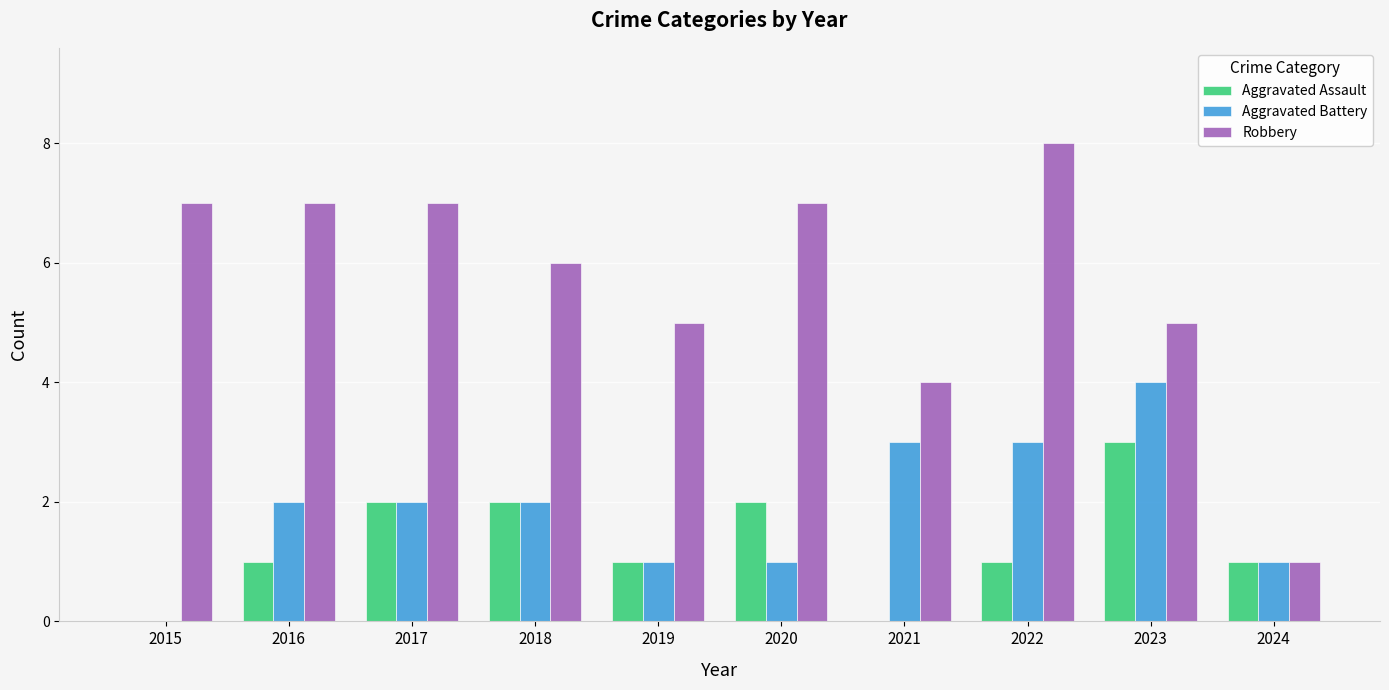

What is the difference between the Aggravated Battery values at 2021 and 2015?

3